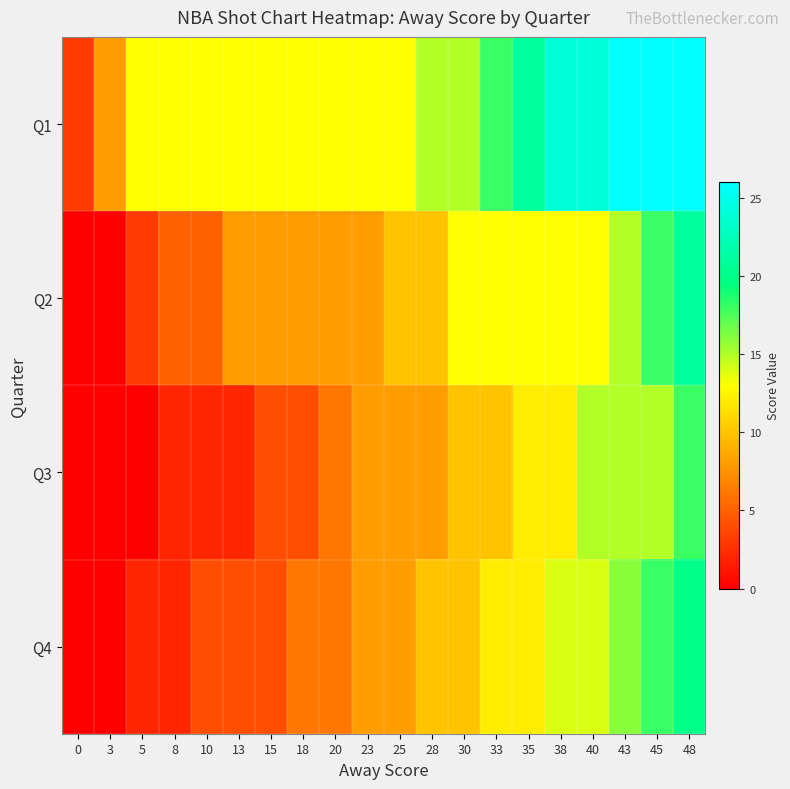

What is the maximum value shown in the chart?

26